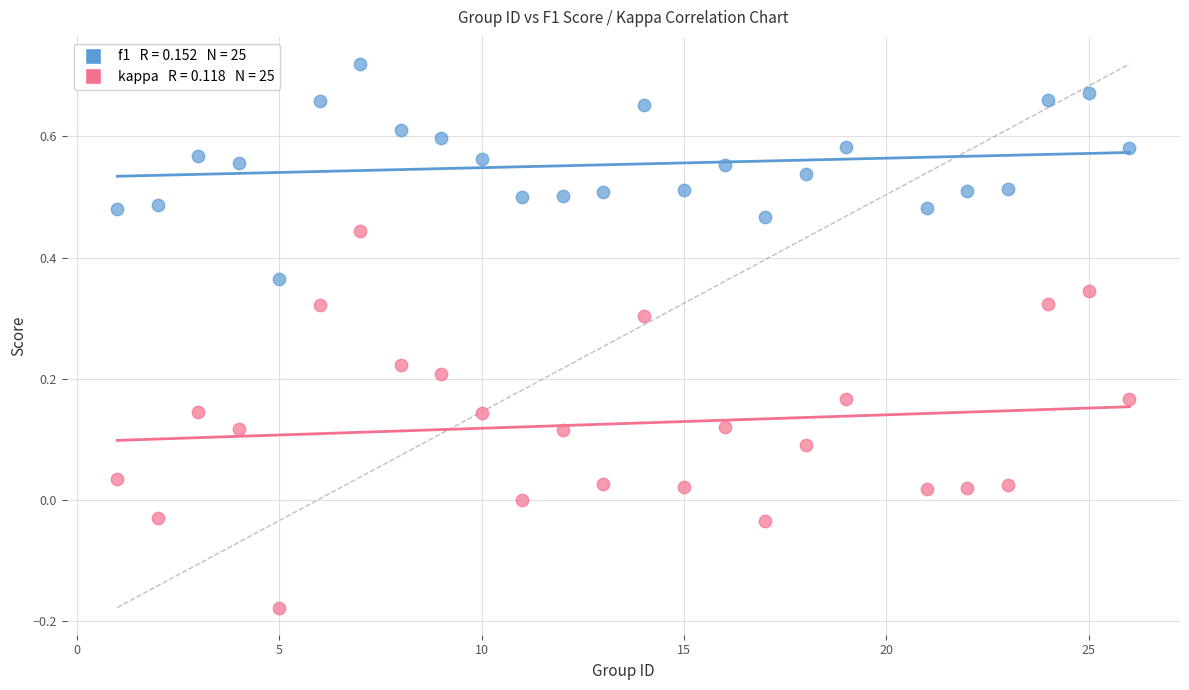

Across all data points, what is the range of Y values (max minus min)?

0.9